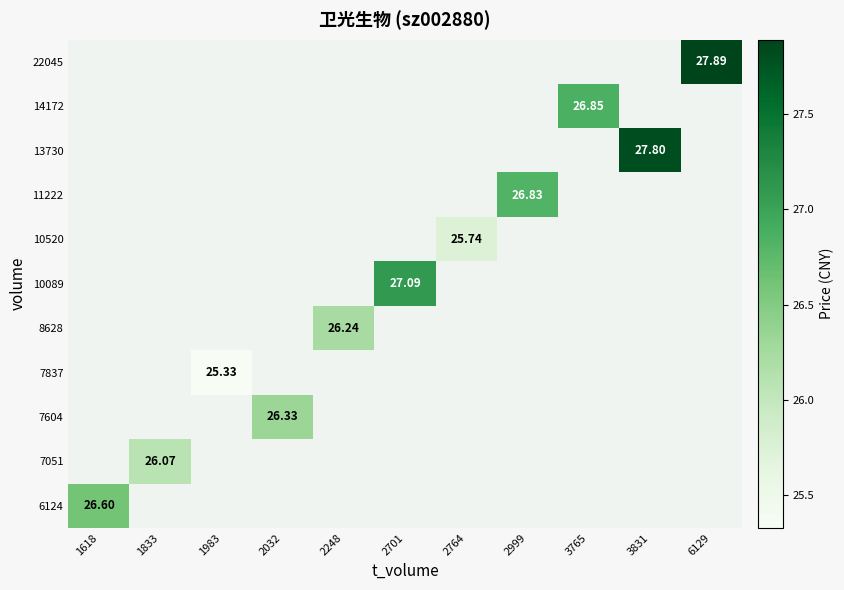

How many data points does each series have?

11